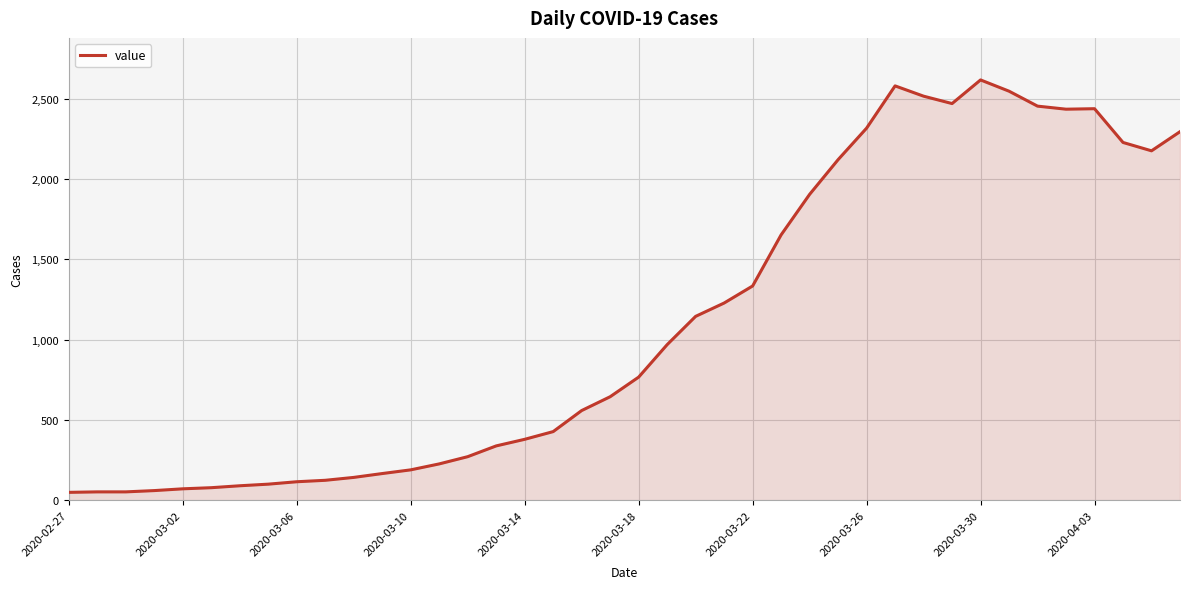

What is the average value?

1108